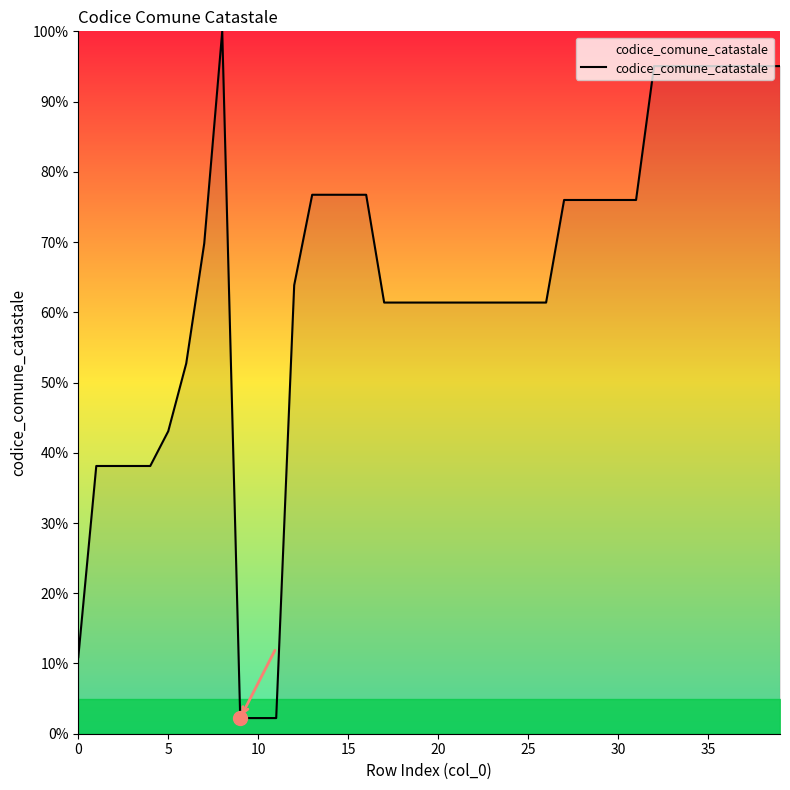

What is the minimum value shown in the chart?

2.2